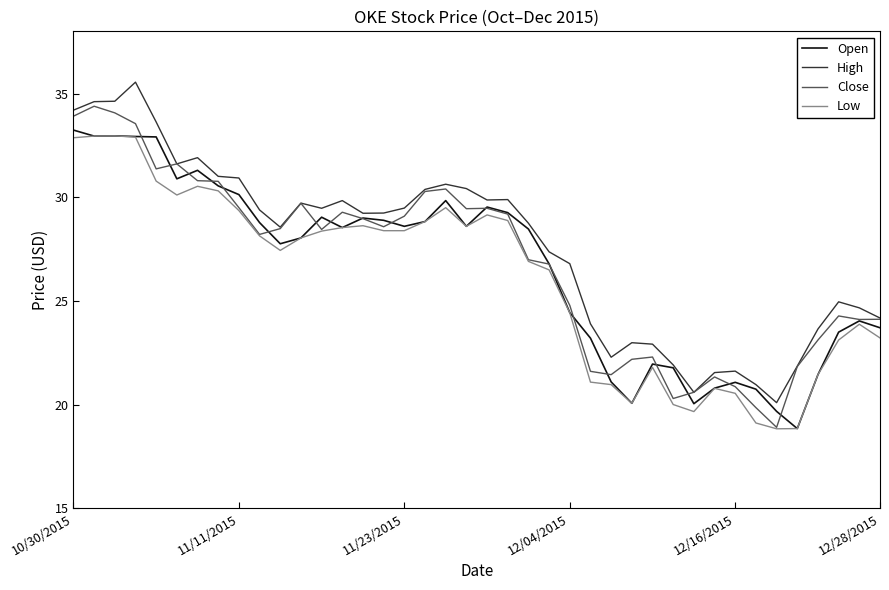

What is the minimum value shown in the chart?

18.8